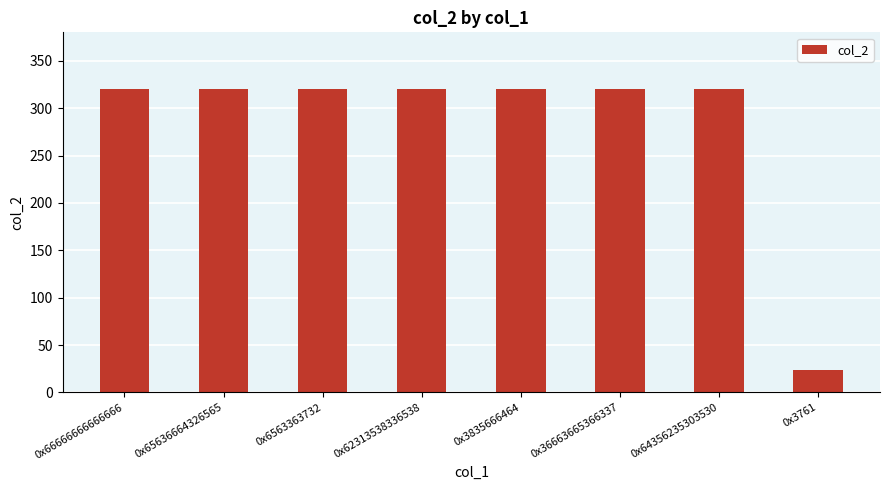

True or false: the data shows 511 at 0x3835666464.

False